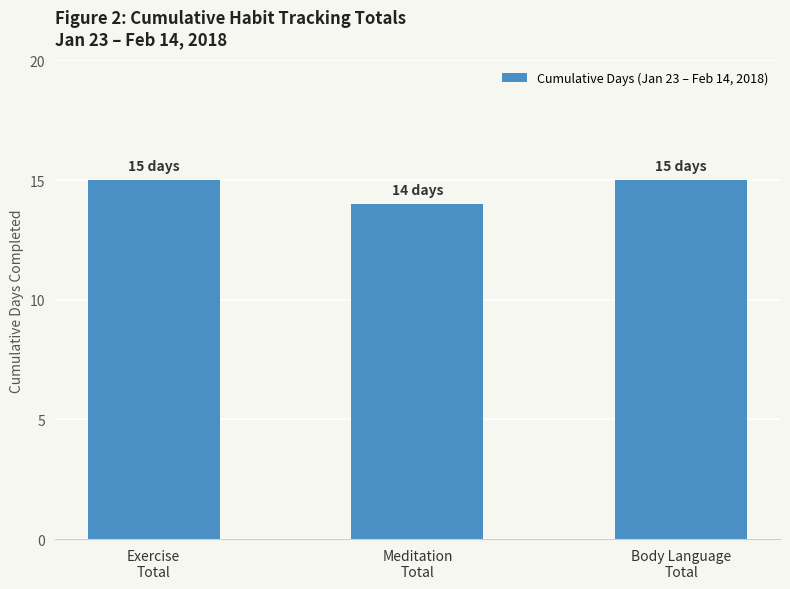

What is the label of the 1st bar from the right?

Body Language
Total